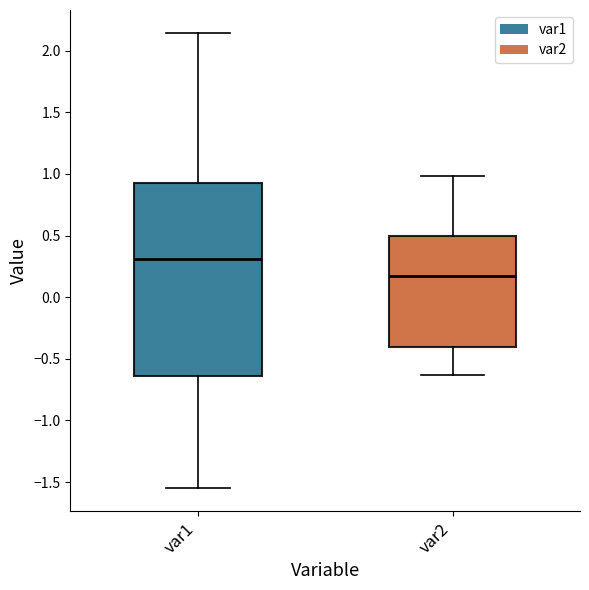

Which box has the highest median line?

var1